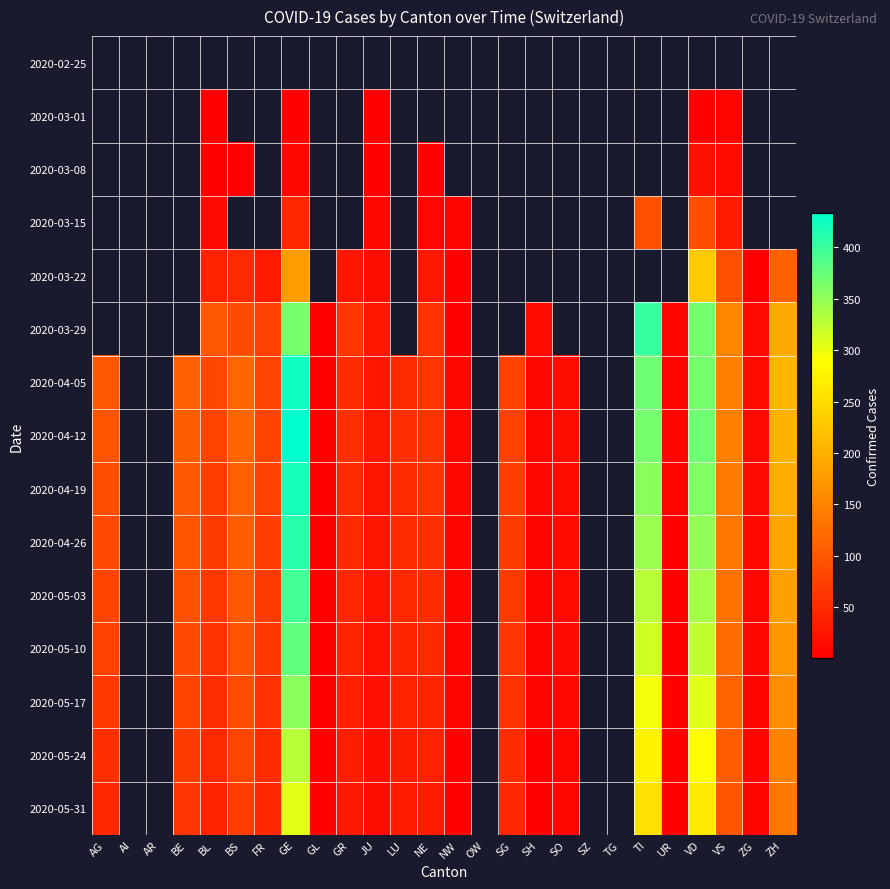

The 2020-05-24 series shows 34.6 at BS. True or false?

False